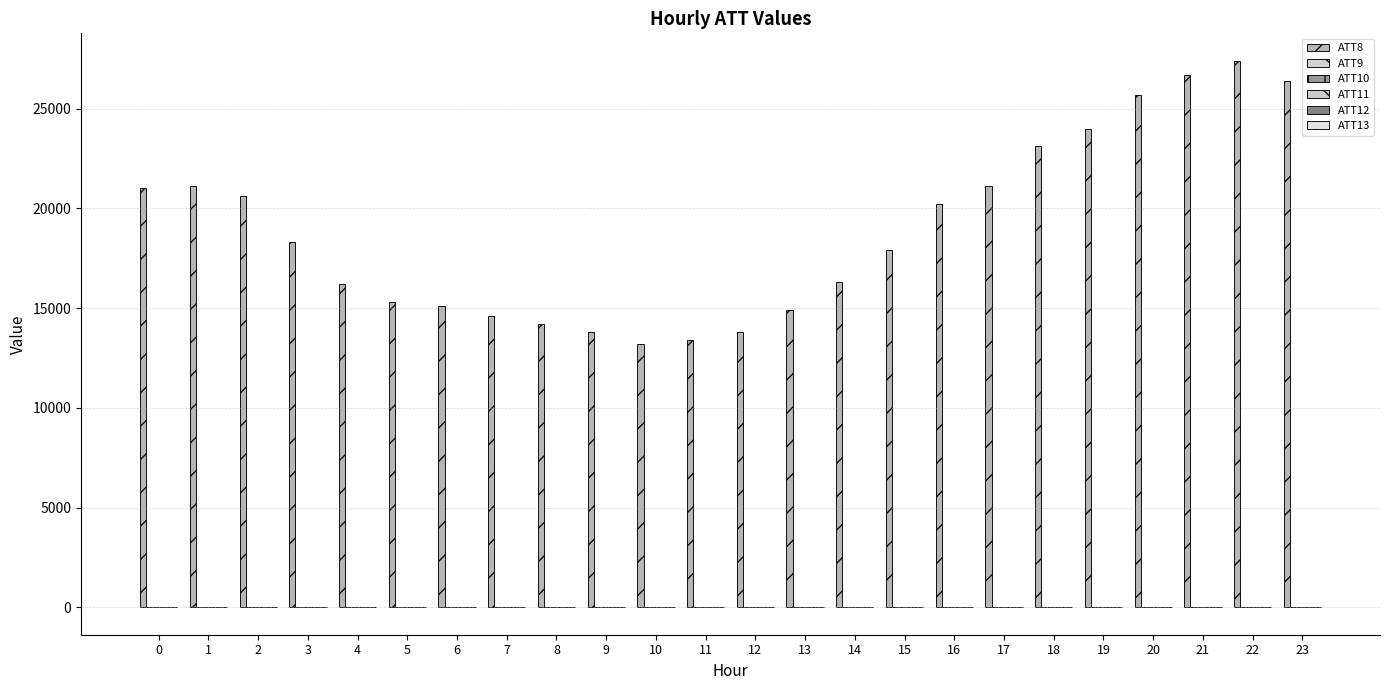

How many distinct data groups are displayed?

6